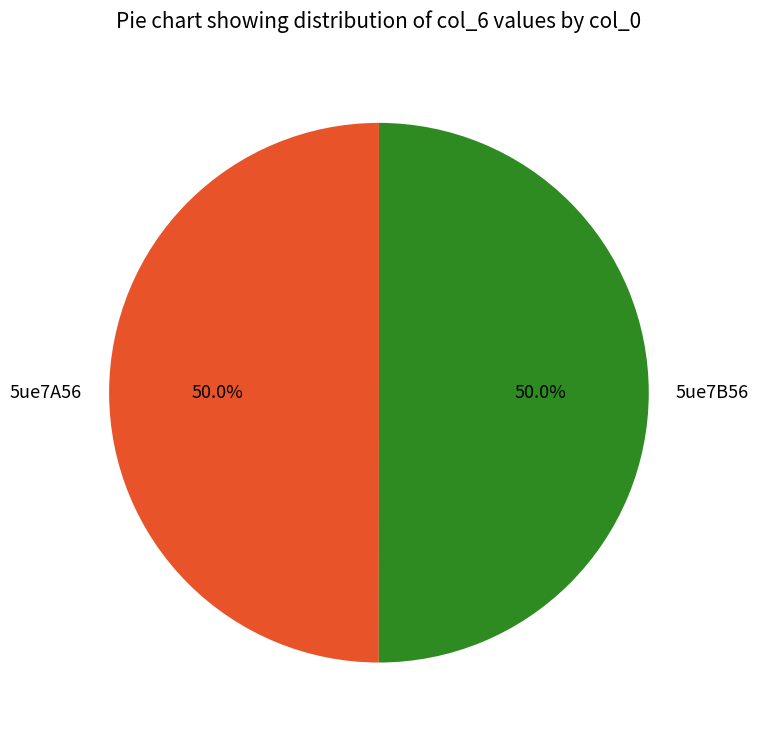

What is the ratio of the value at 5ue7A56 to the value at 5ue7B56?

1.0